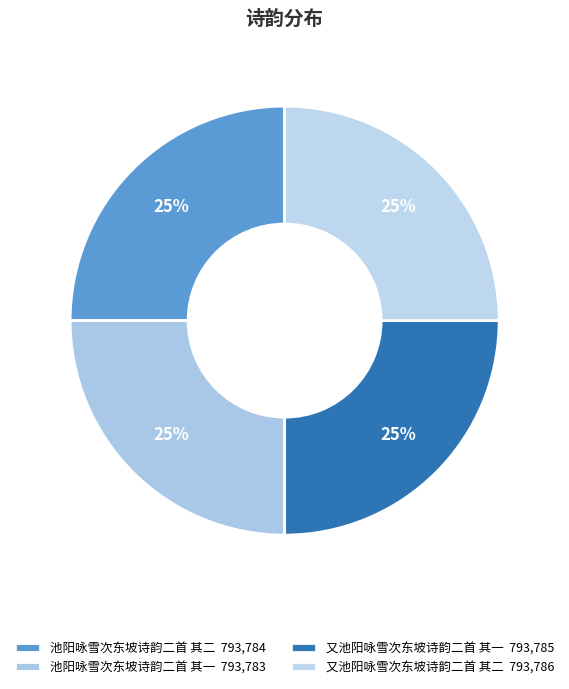

To the nearest percent, what is the combined percentage of 池阳咏雪次东坡诗韵二首 其一 and 池阳咏雪次东坡诗韵二首 其二?

50%